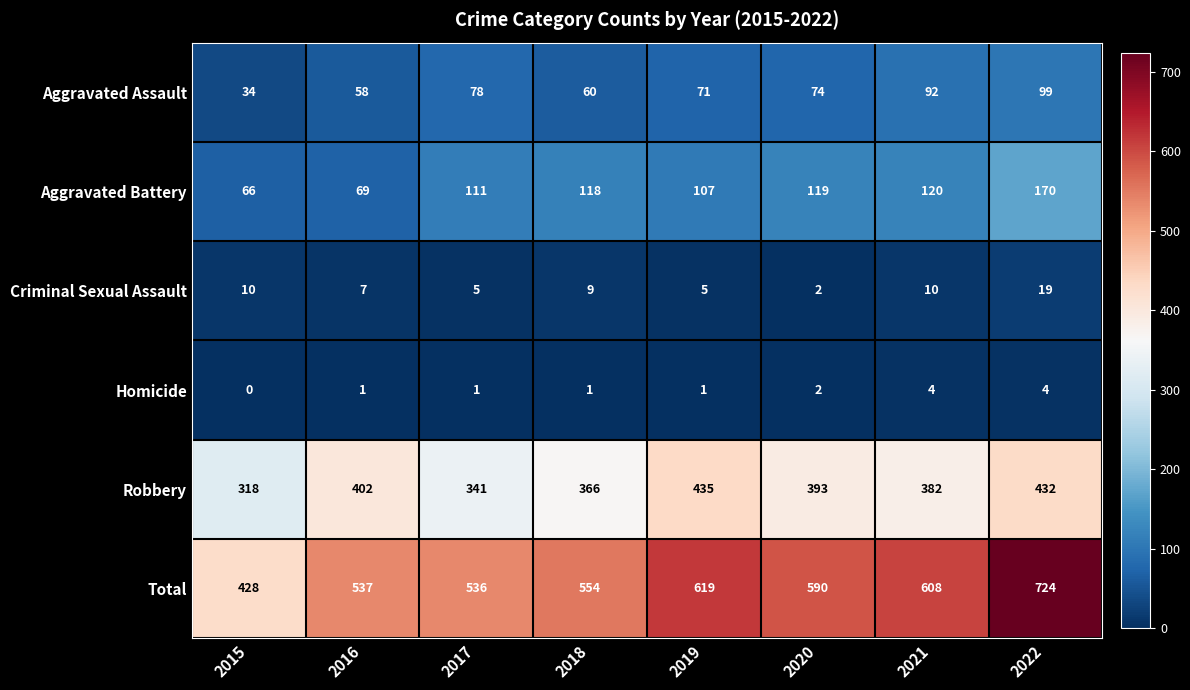

Where does the Total series first go above 590?

2019